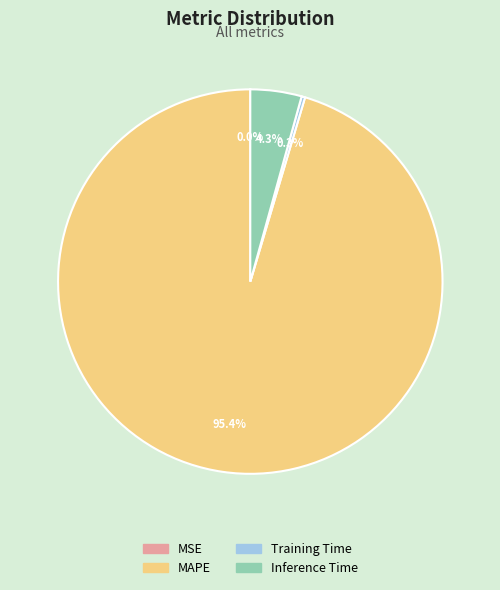

What is the largest slice in the pie chart?

MAPE